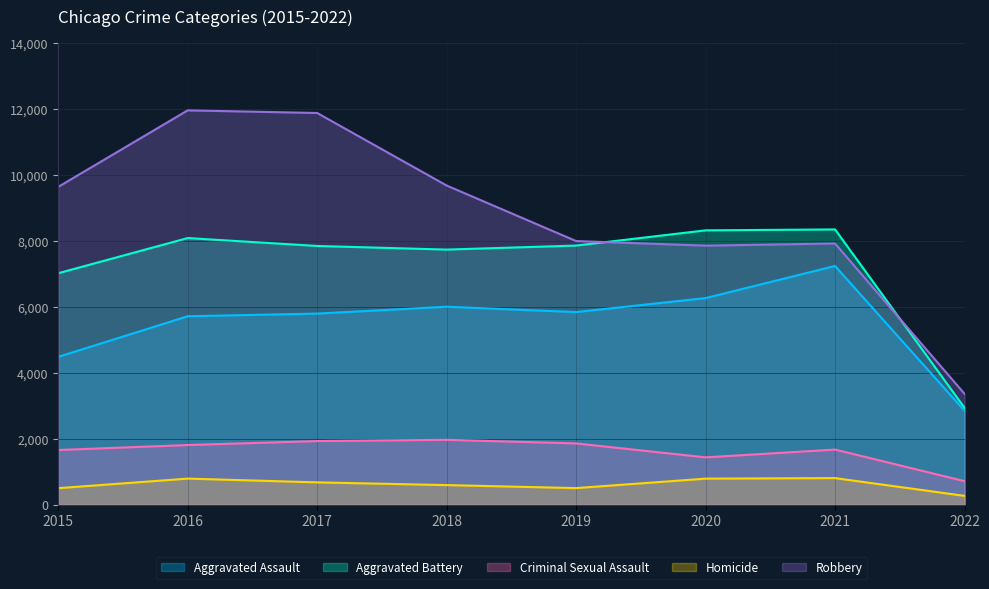

What is the value of the Aggravated Battery point at the 4th from the left?

7735